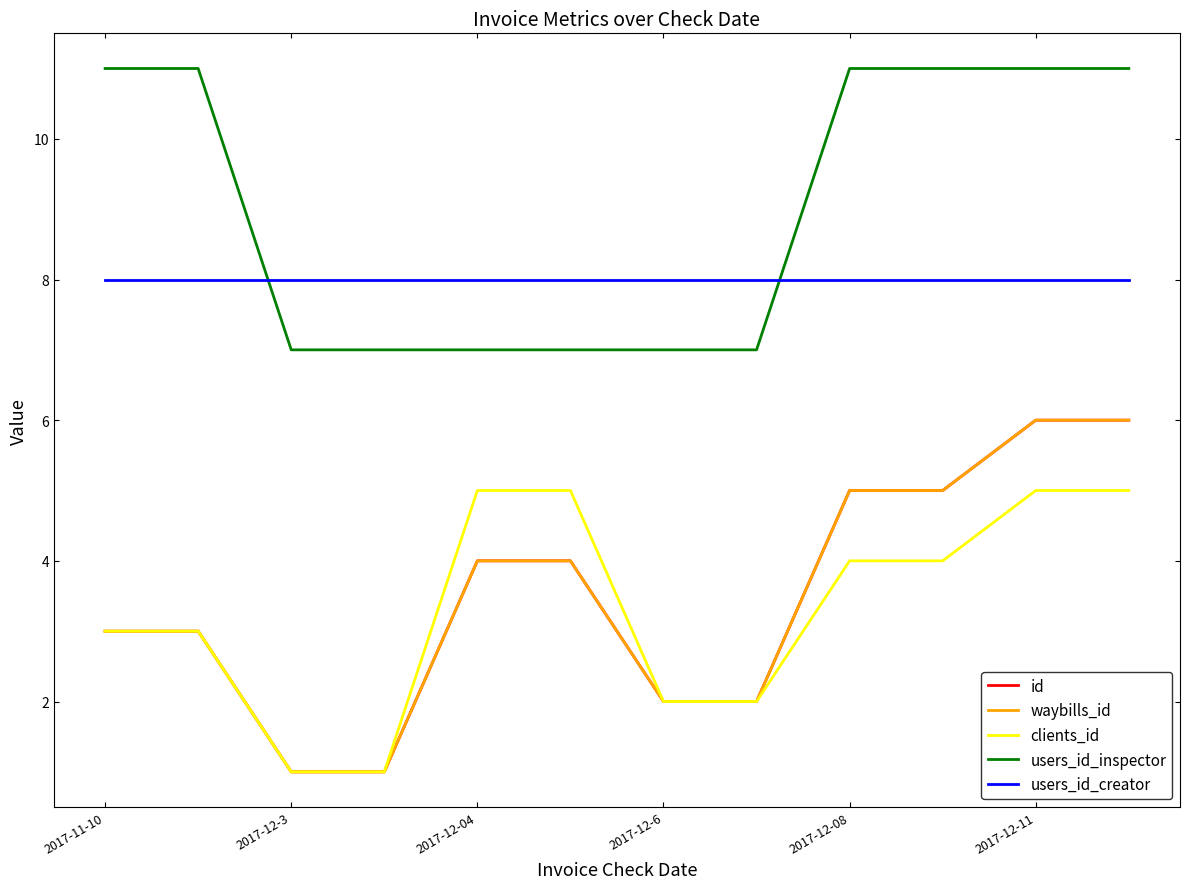

Does the chart display data point markers on the line(s)?

No